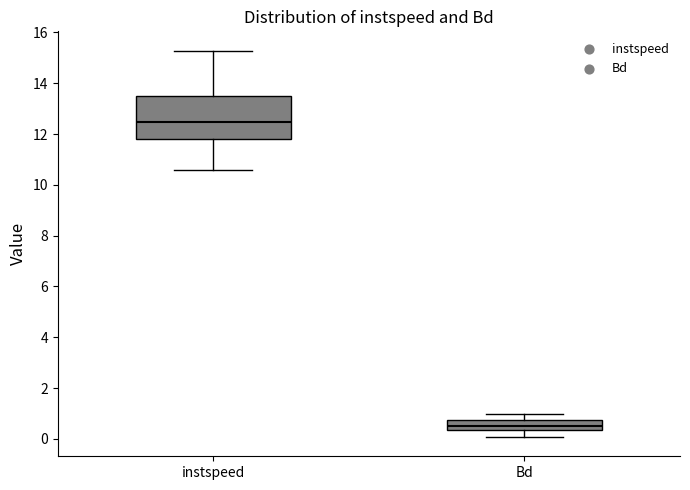

Which box is the tallest, from its lower edge to its upper edge?

instspeed